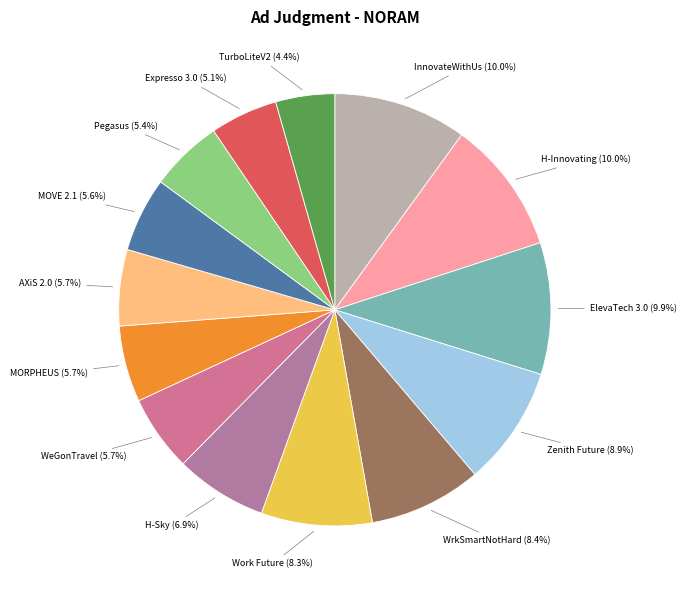

To the nearest percent, what is the difference between the largest and smallest slice percentages?

6%